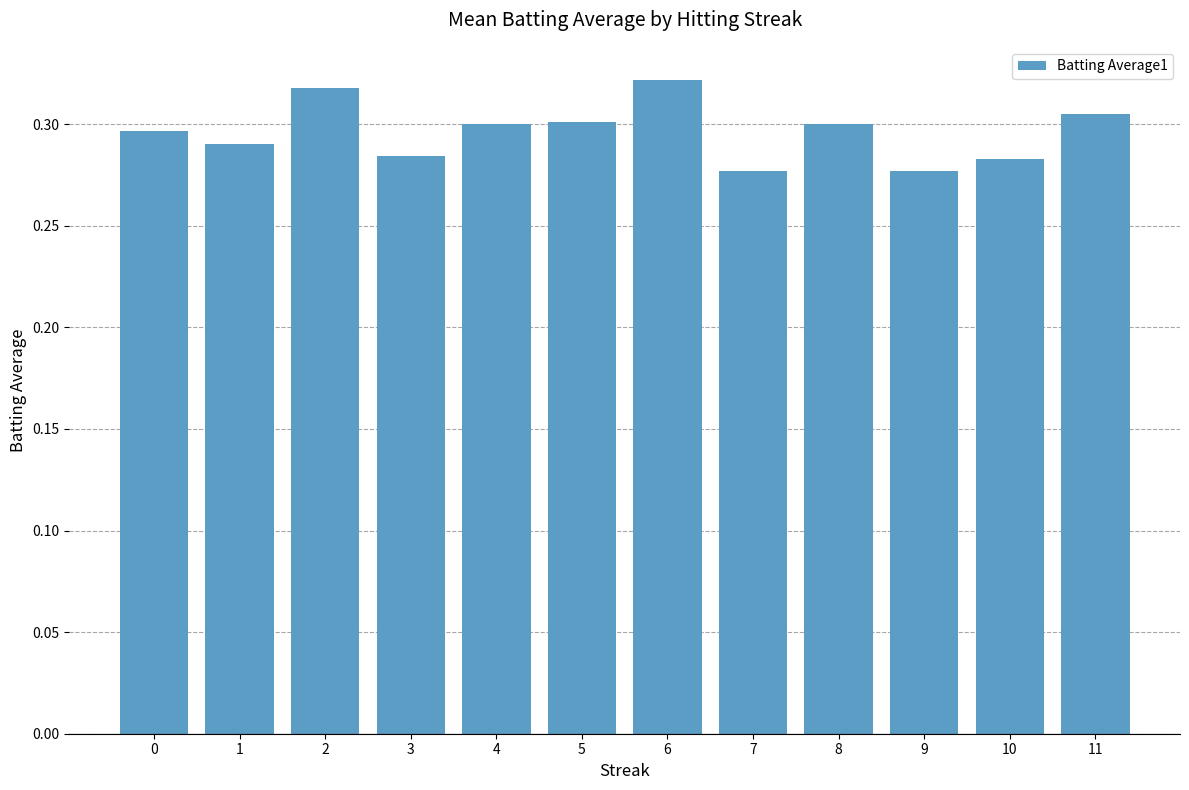

What is the sum of the values at 1 and 0?

0.6